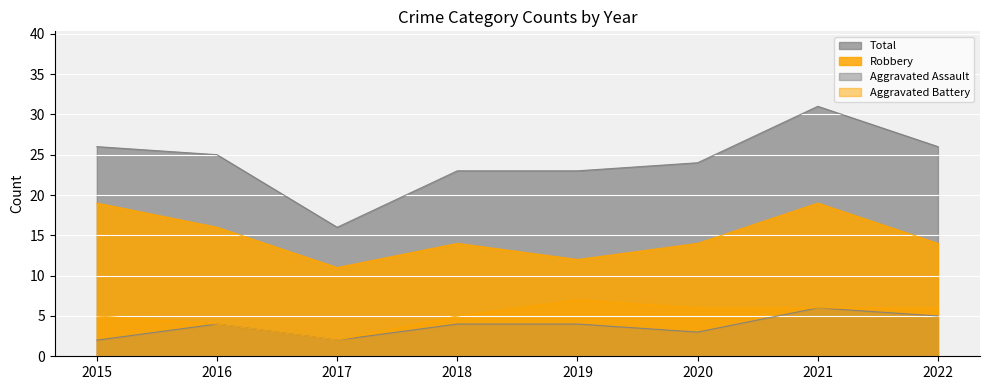

Which series has the largest total across all categories?

Total